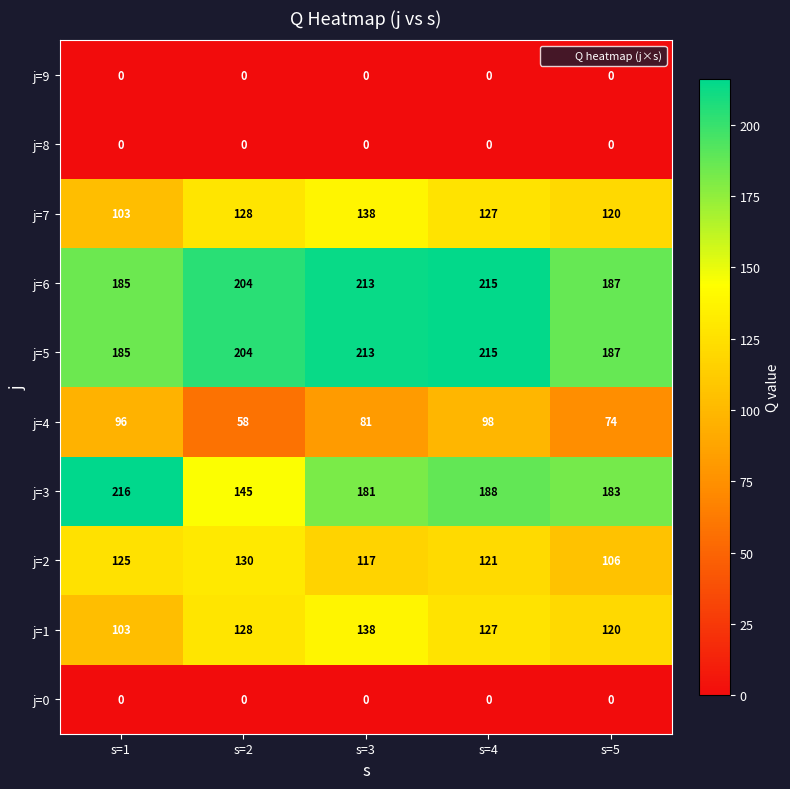

Rank the categories by j=1 value from lowest to highest.

s=1, s=5, s=4, s=2, s=3